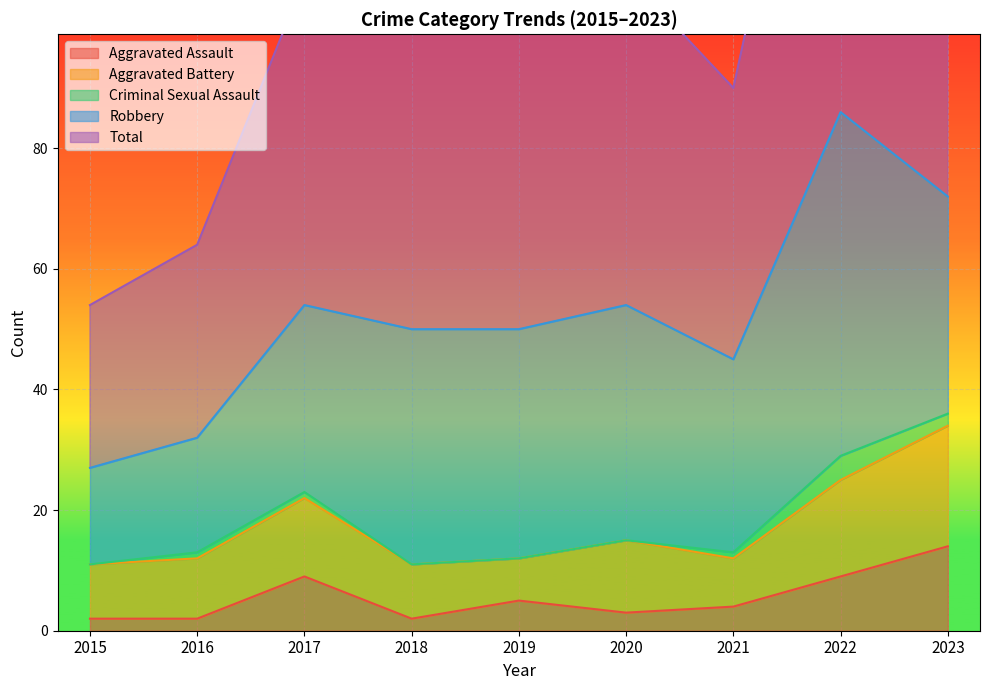

The value of Aggravated Assault at 2022 is 9. True or false?

True